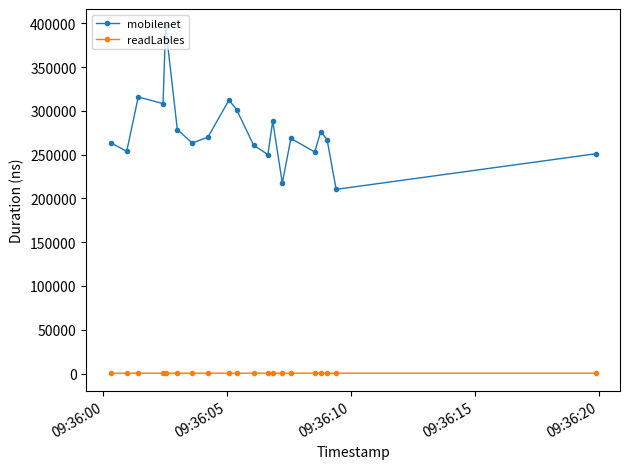

True or false: readLables and mobilenet cross at least once.

False